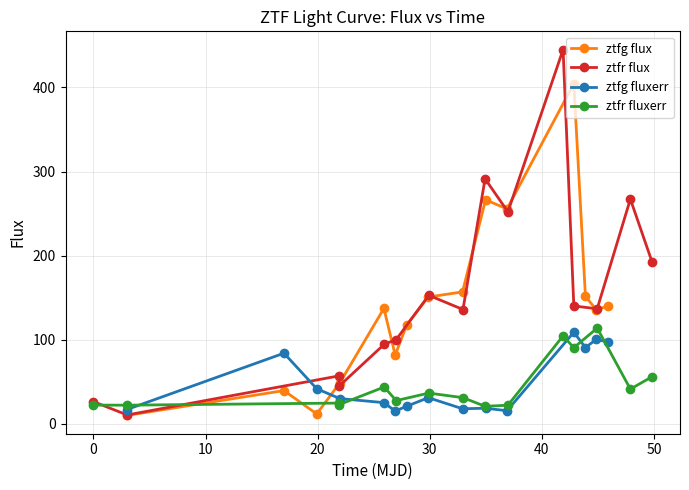

What is the maximum value for ztfg fluxerr?

108.7